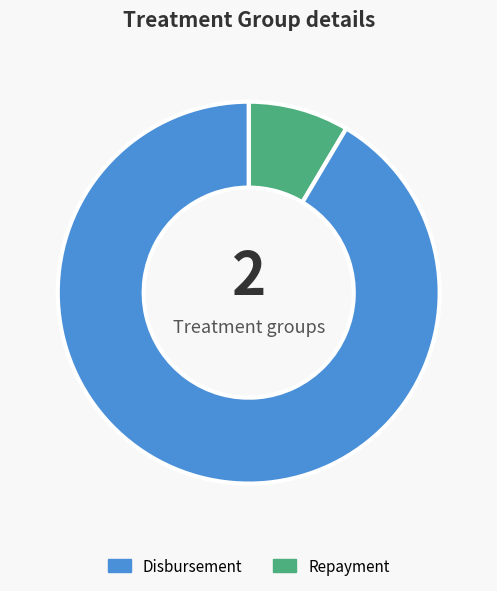

Does any single category account for the majority?

Yes